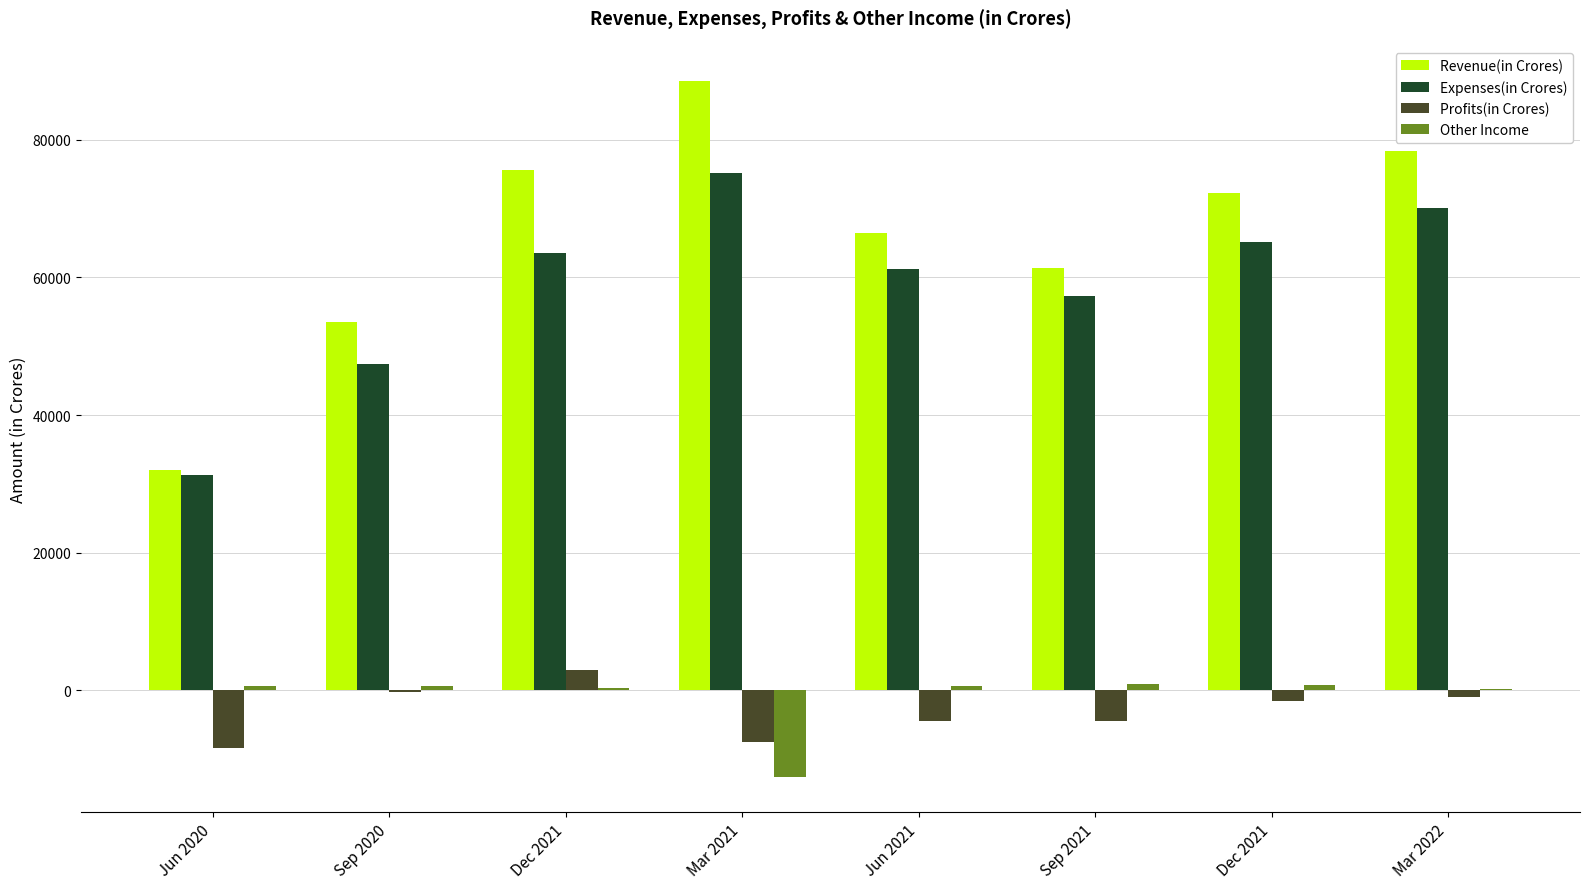

Which series has the largest total across all categories?

Revenue(in Crores)